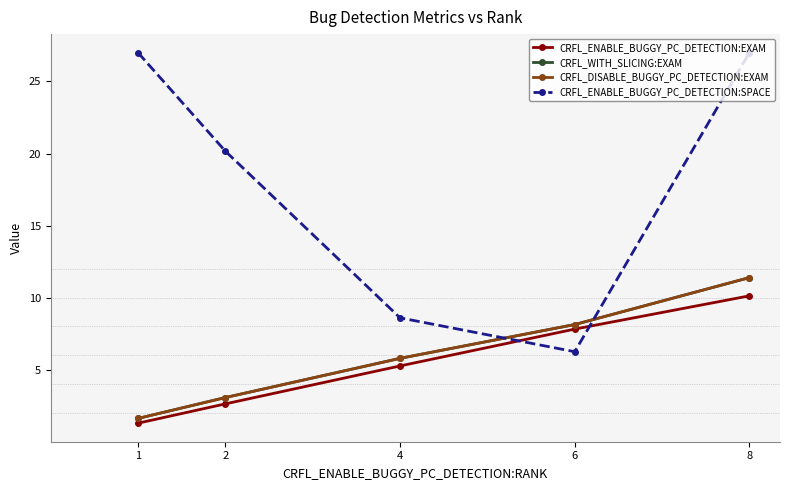

Does the chart have visible grid lines?

No